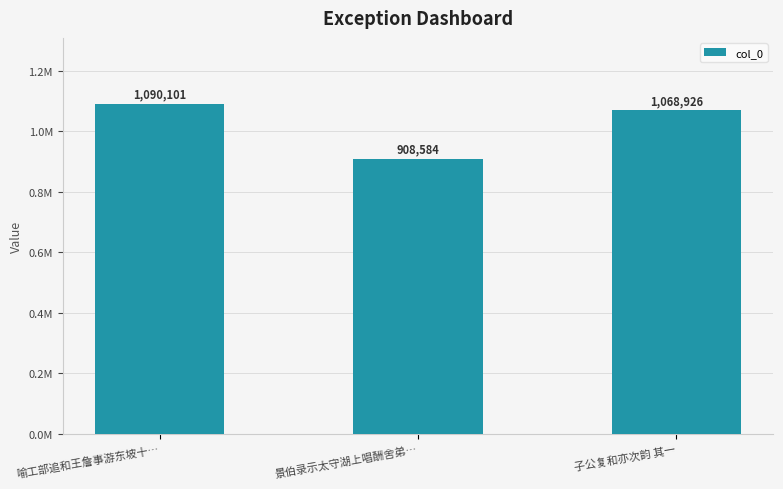

Count the values in the range 908584 to 1090101.

3